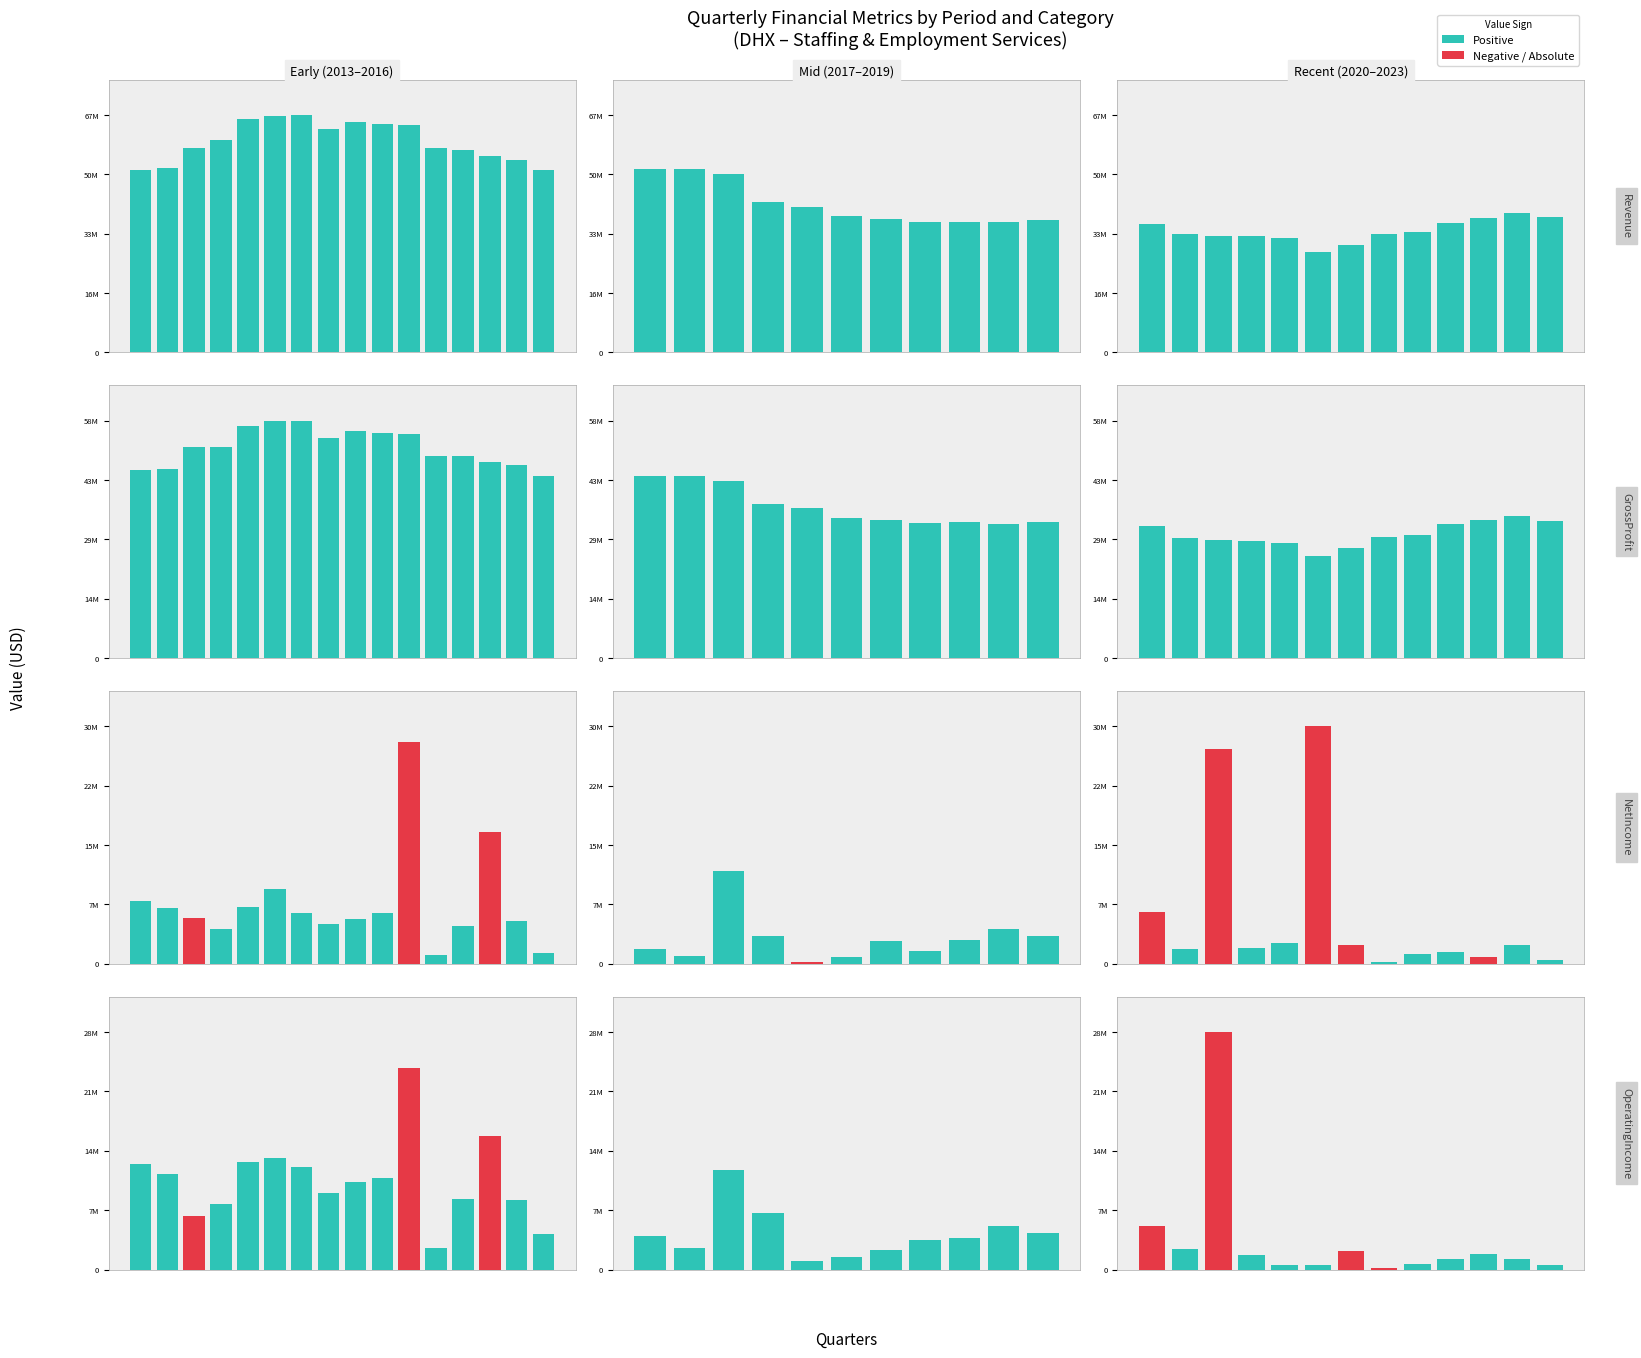

What is the difference between the maximum and minimum values?

15753000